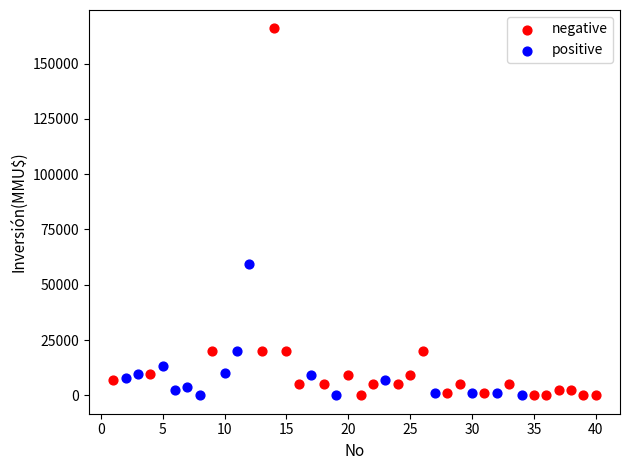

What are all the series names shown in the legend?

negative, positive